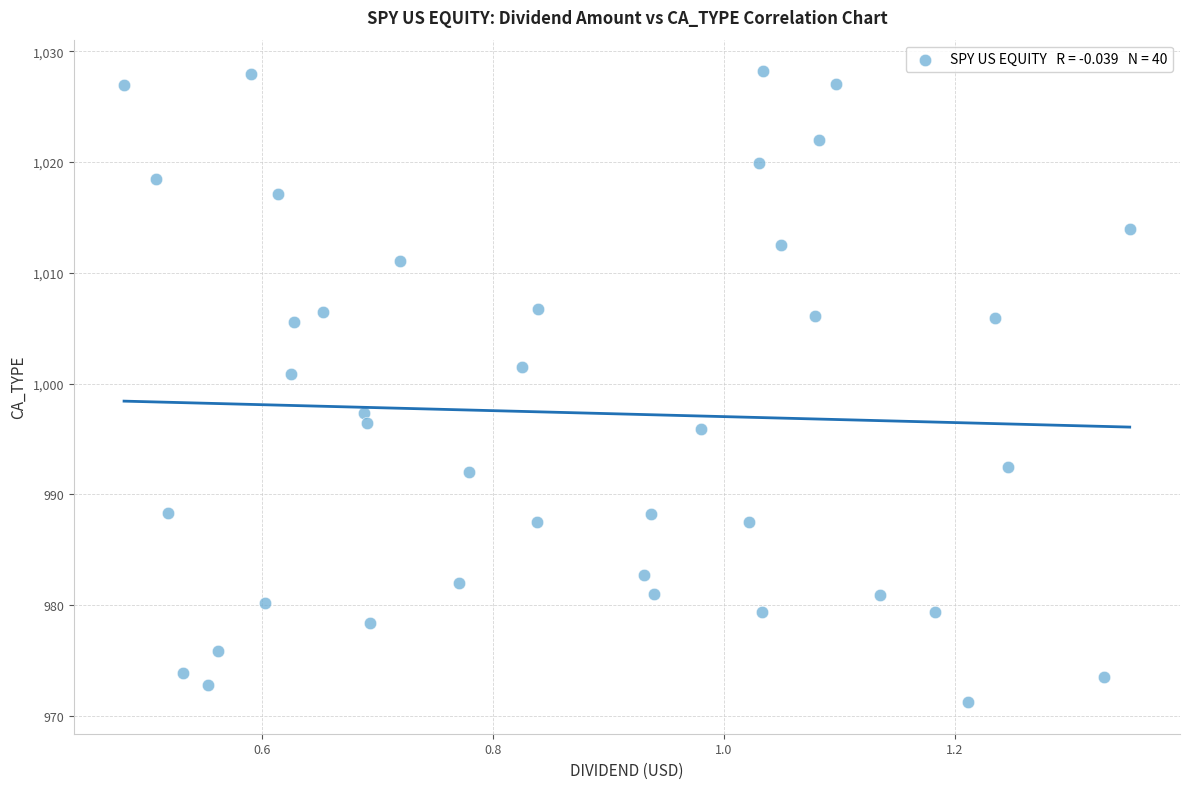

What is the range of X values (max minus min)?

0.9